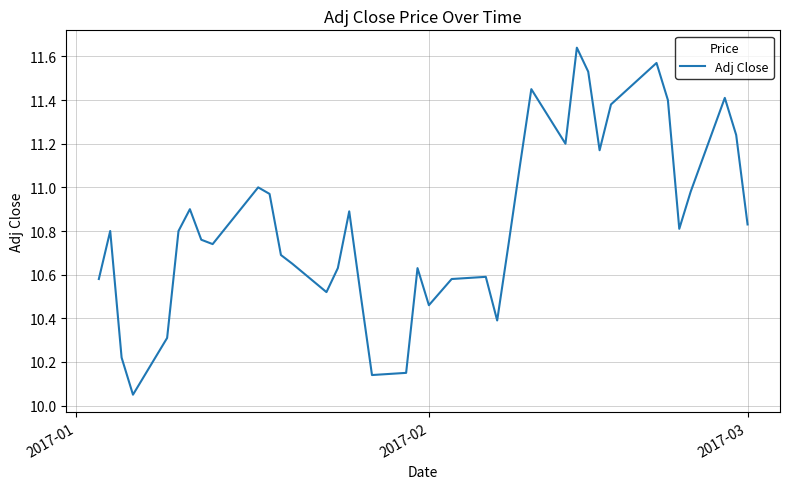

What is the sum of all values?

432.9